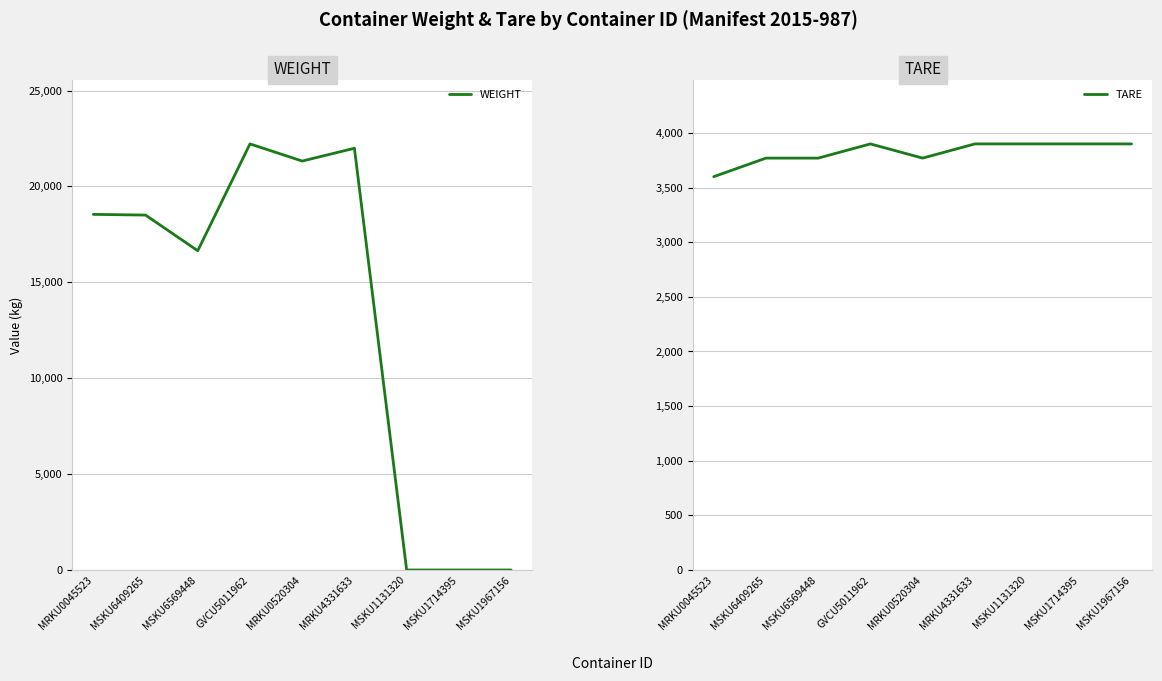

Is this an area chart (filled region under the line)?

No